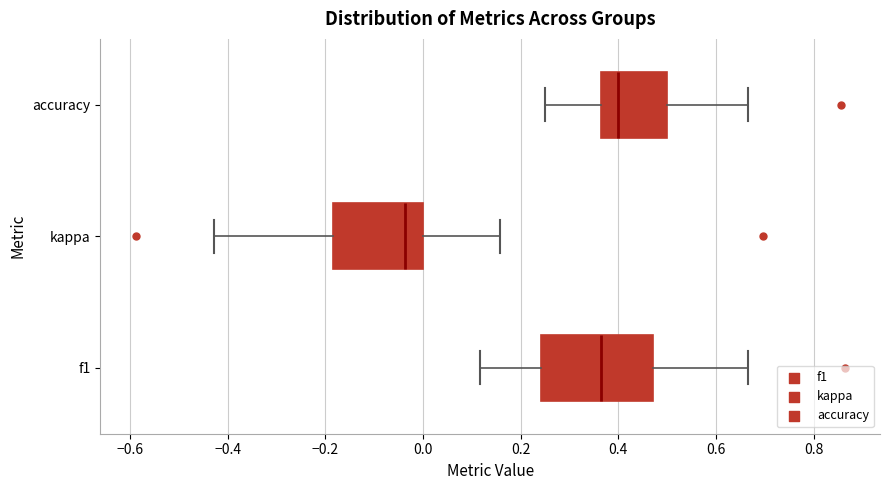

Which box's median line is the furthest to the left?

kappa